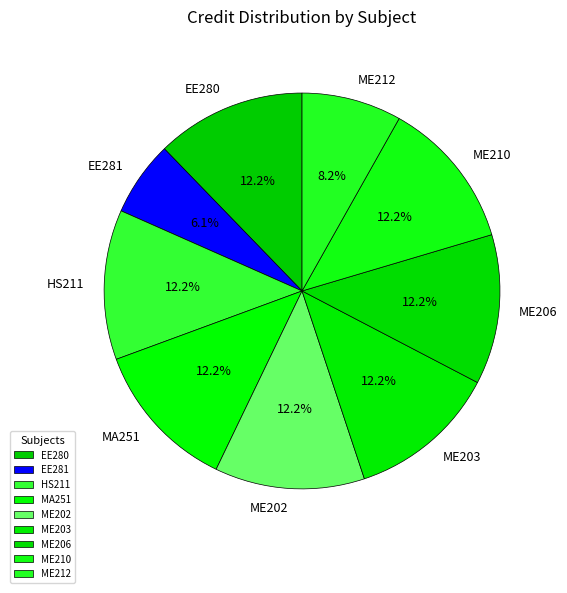

To the nearest percent, what percentage of the pie is ME206?

12%